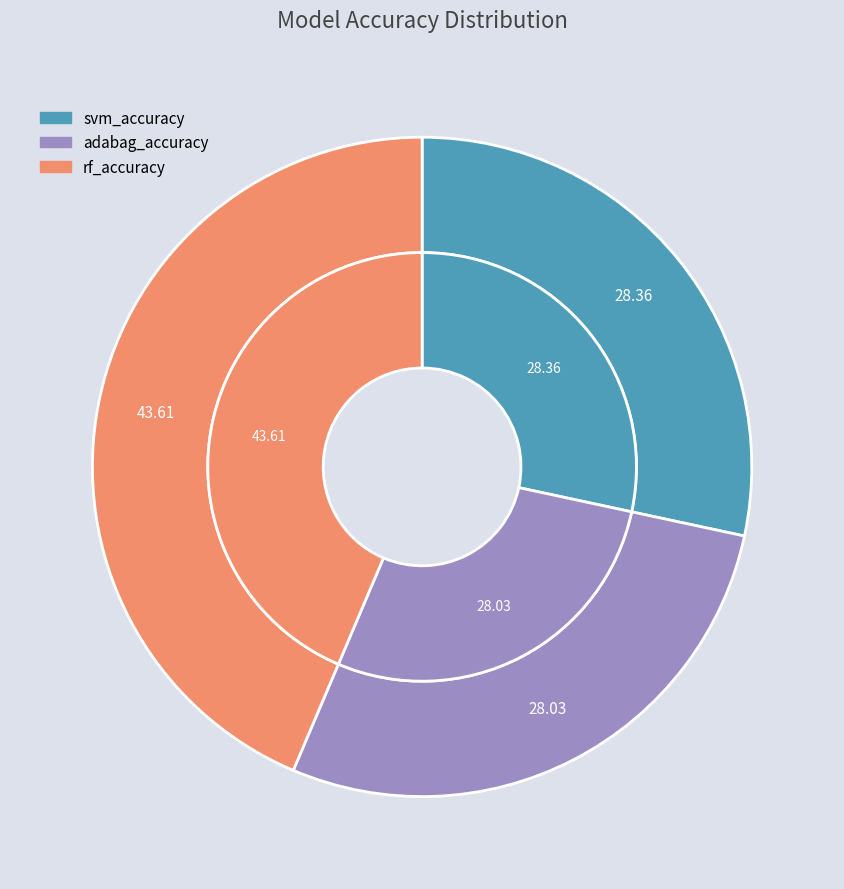

To the nearest percent, what percentage of the pie is adabag_accuracy?

28%